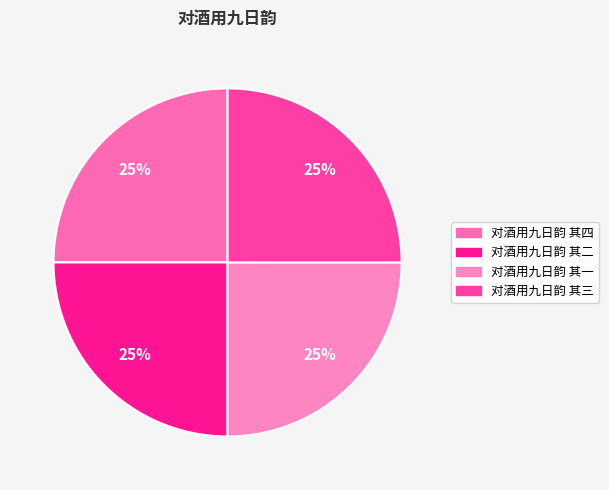

Which slice is the largest?

对酒用九日韵 其四